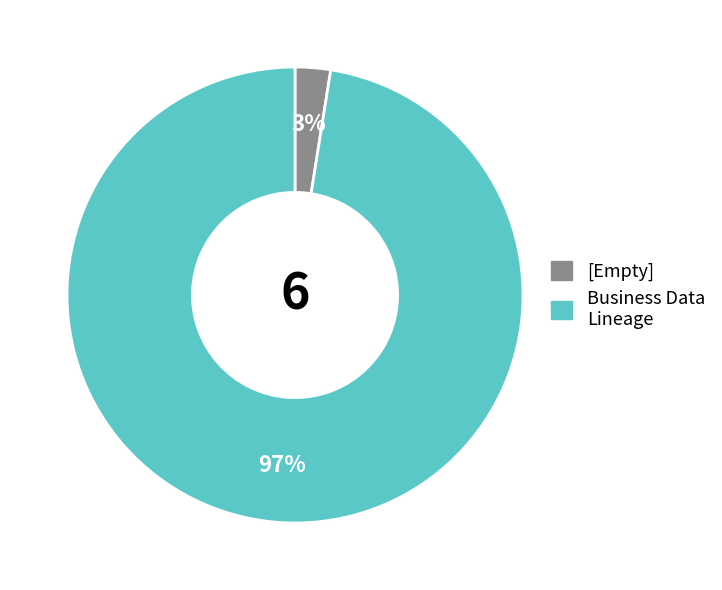

To the nearest percent, what is the difference between the largest and smallest slice percentages?

97%